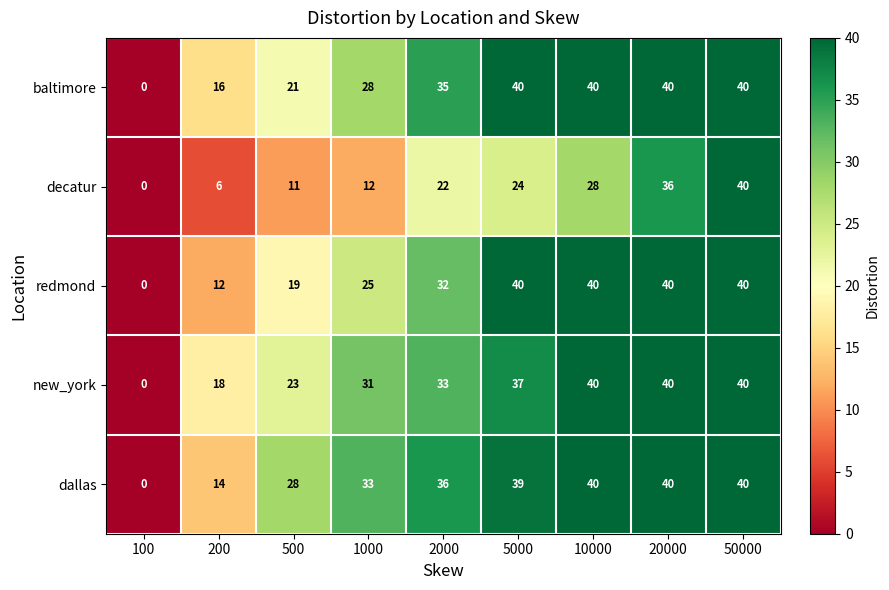

At which category is the sum across all series the highest?

50000